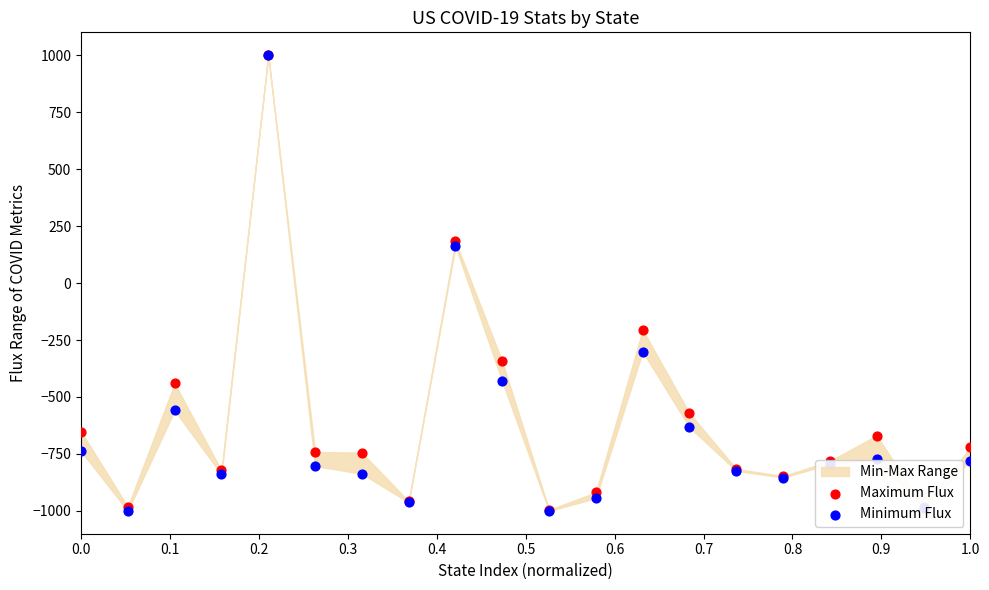

Which series contains the lowest Y value?

Minimum Flux